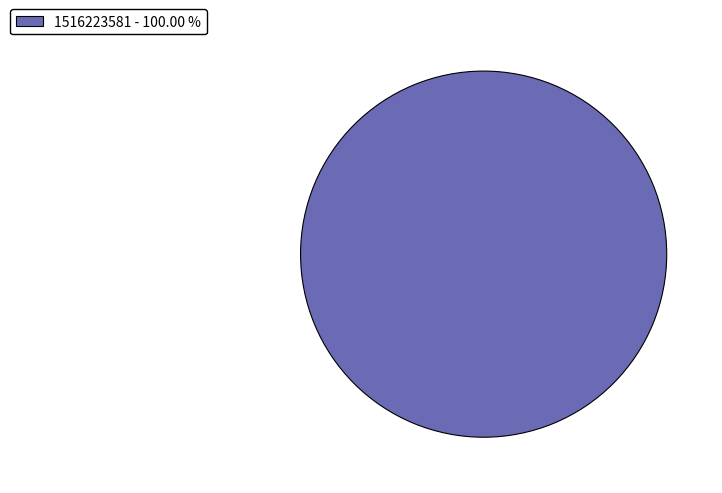

Rank the categories by value from highest to lowest.

1516223581 - 100.00 %